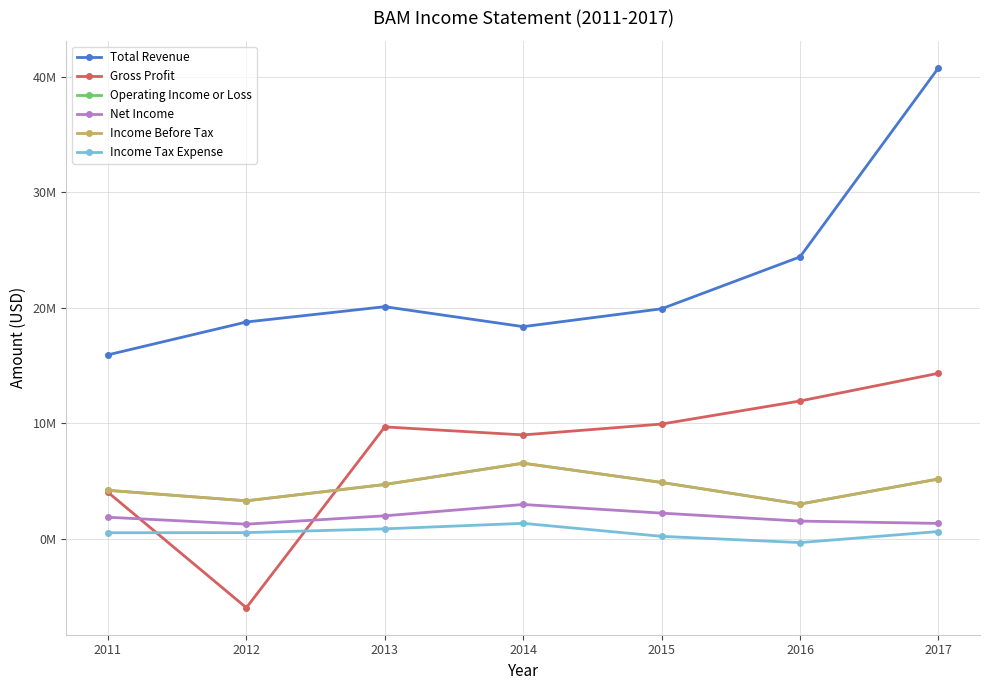

How many interior local peaks does the Income Before Tax series have?

1